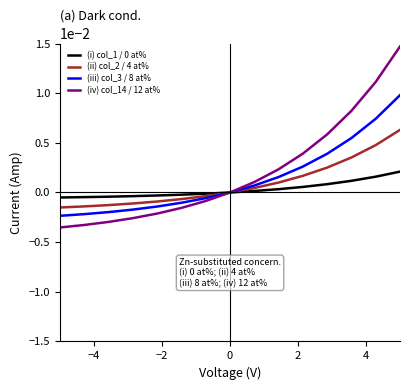

Which series has the widest spread of values?

(iv) col_14 / 12 at%